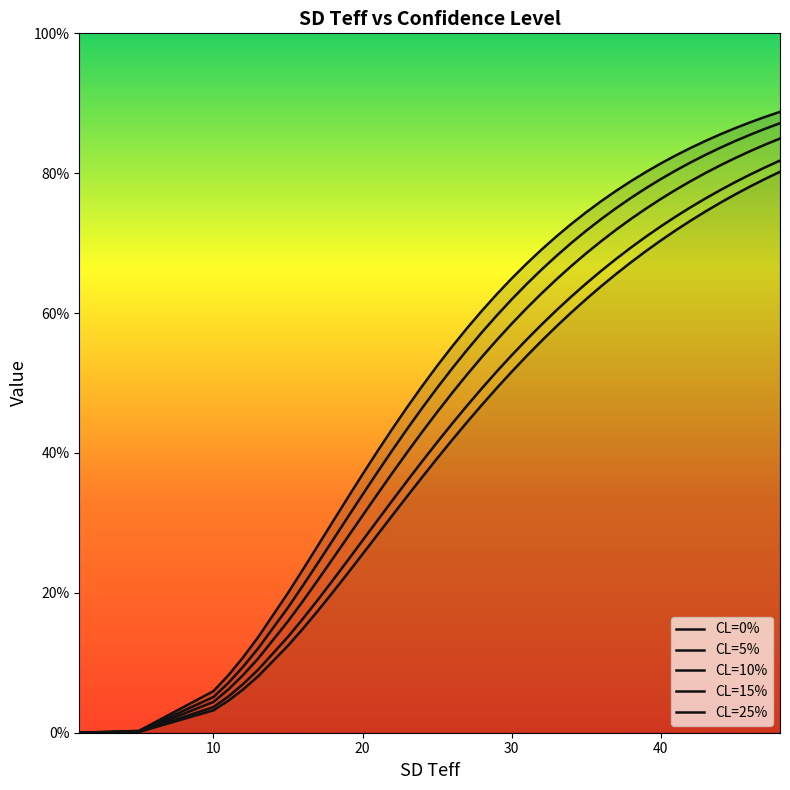

How many categories are shown in the chart?

40